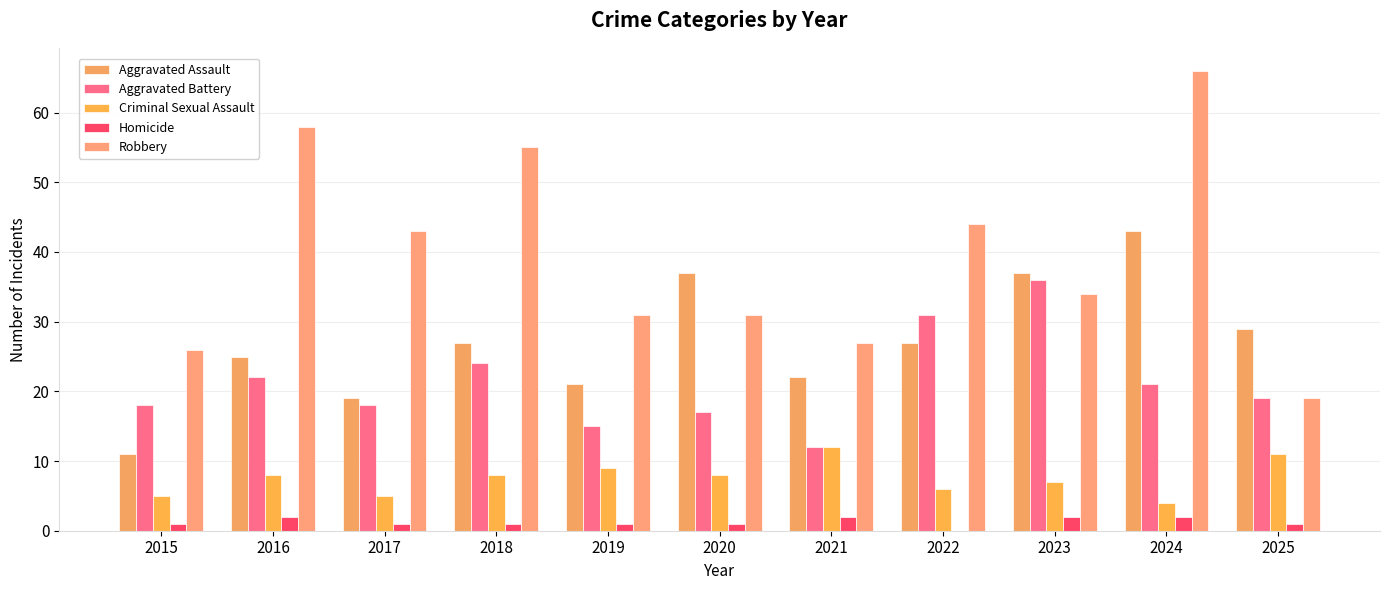

What are all the series names shown in the legend?

Aggravated Assault, Aggravated Battery, Criminal Sexual Assault, Homicide, Robbery